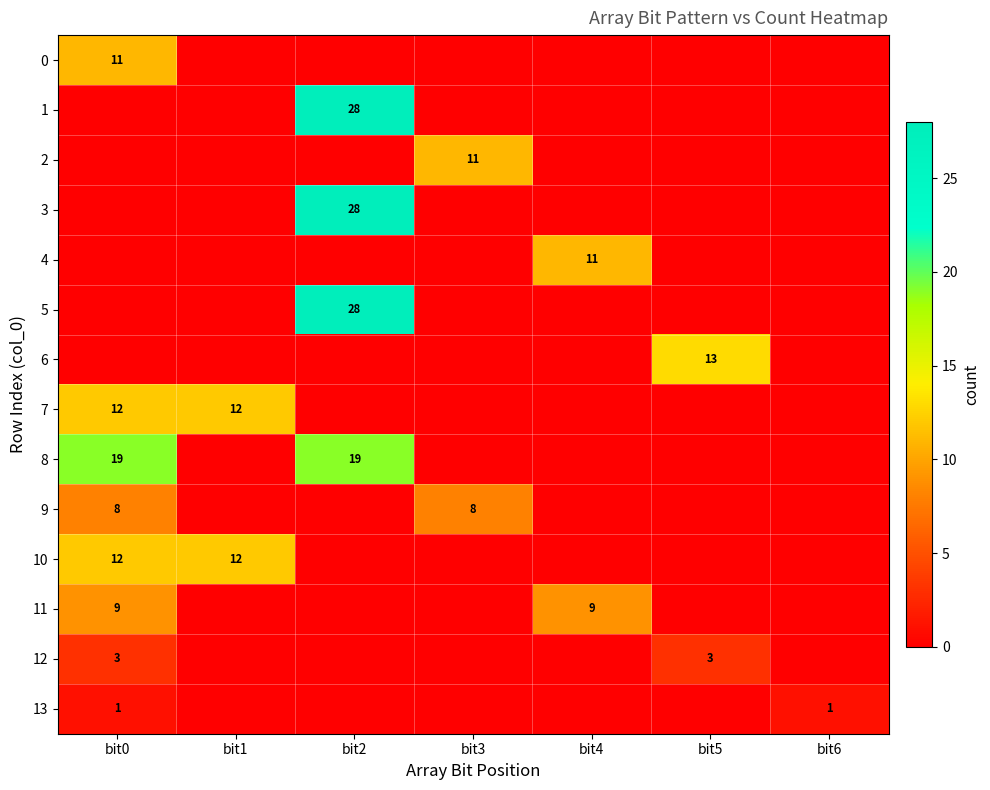

At which category is the sum across all series the highest?

bit2